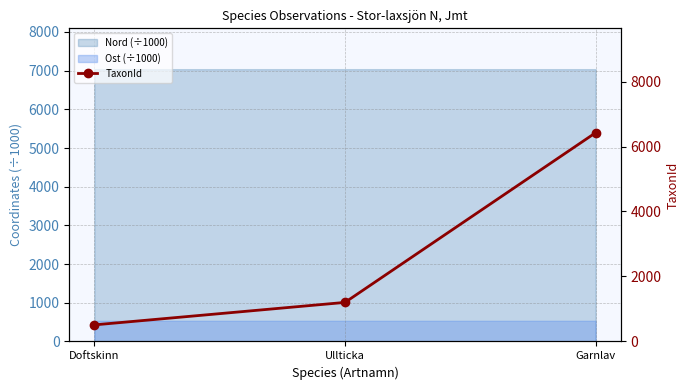

At which label is the value closest to 3467?

Ullticka